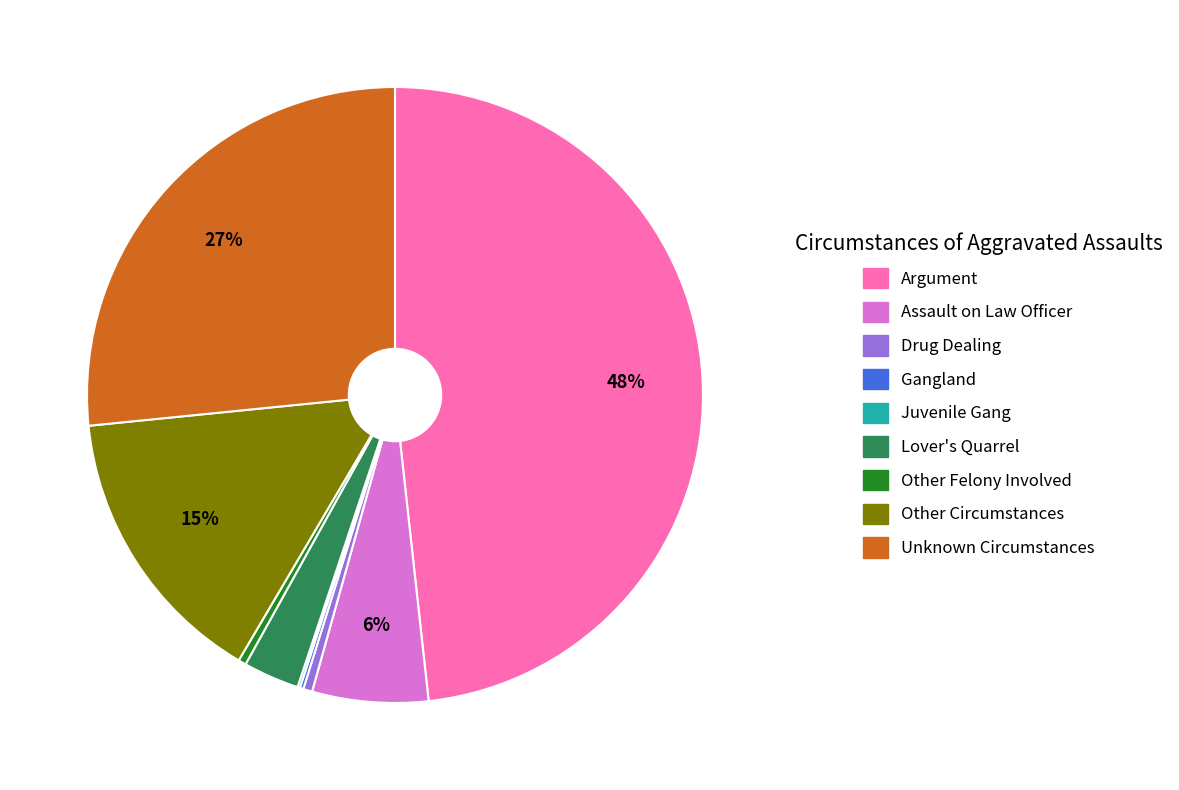

True or false: Argument accounts for 37% of the total.

False